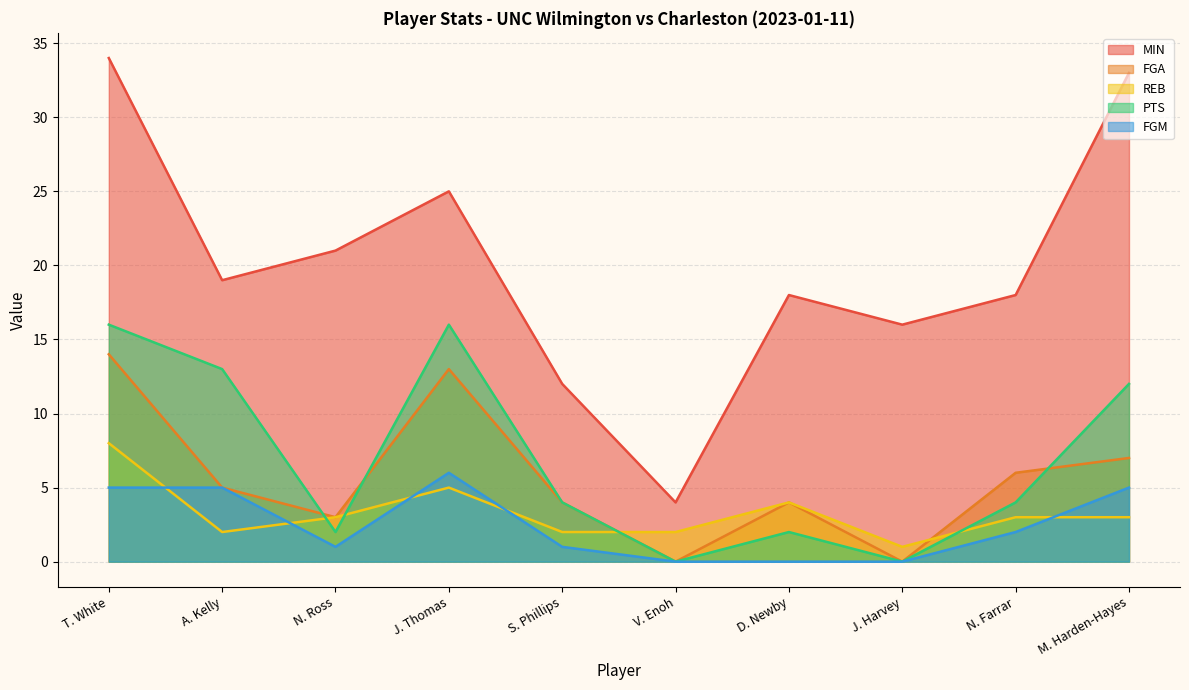

What is the spread (max minus min) of values at D. Newby?

18